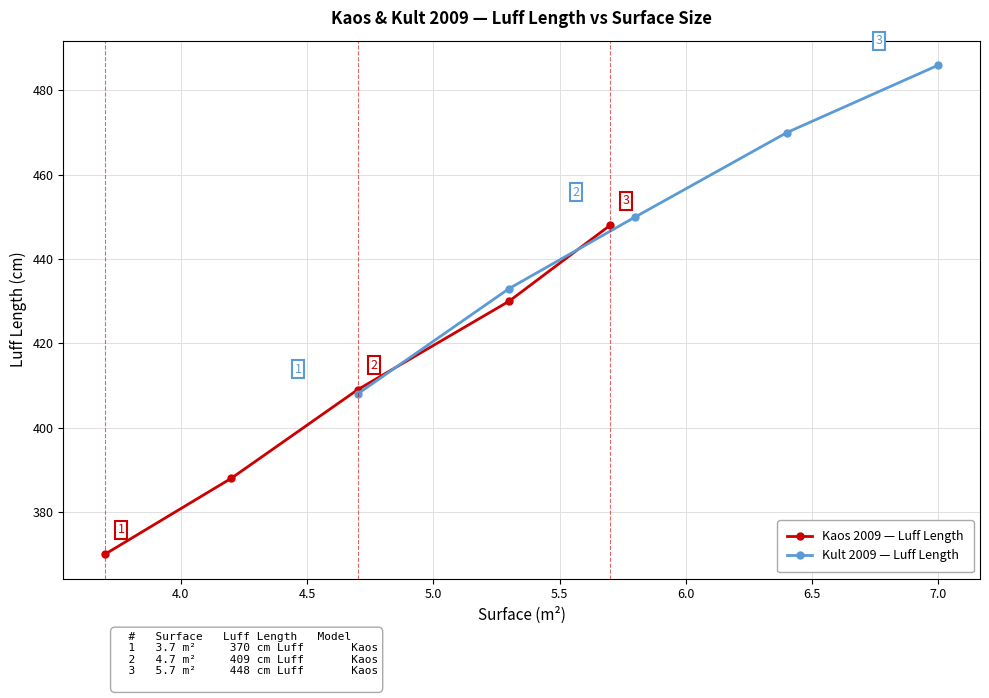

What is the value of the Kaos 2009 — Luff Length point at the 4th from the left?

430